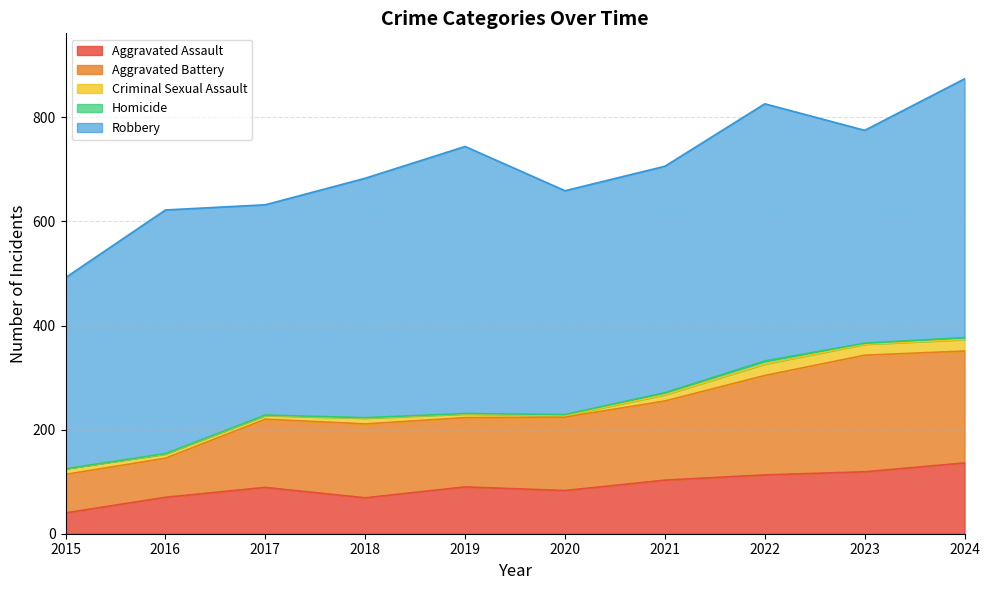

What is the difference between the Robbery values at 2024 and 2016?

29